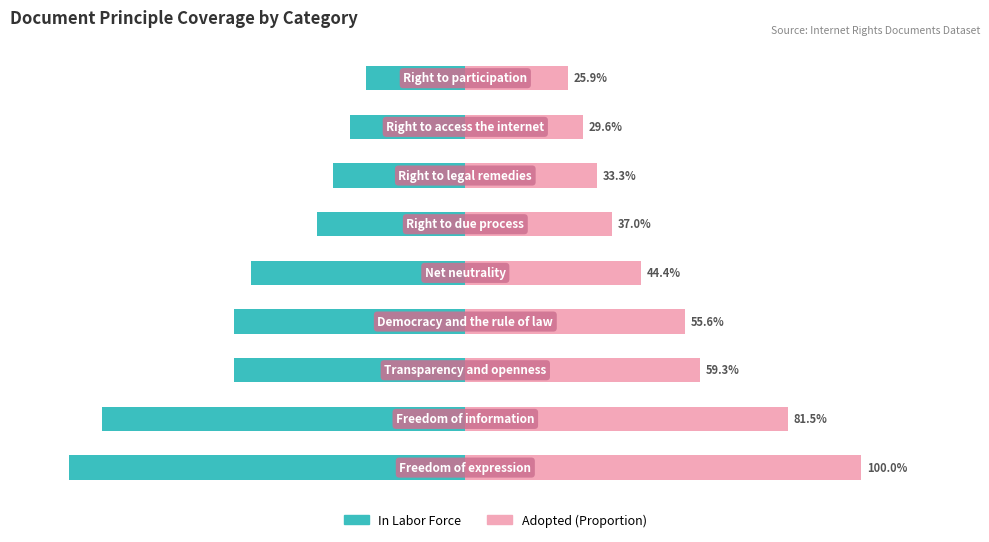

List the series in order of their overall mean, lowest first.

In Labor Force, Adopted